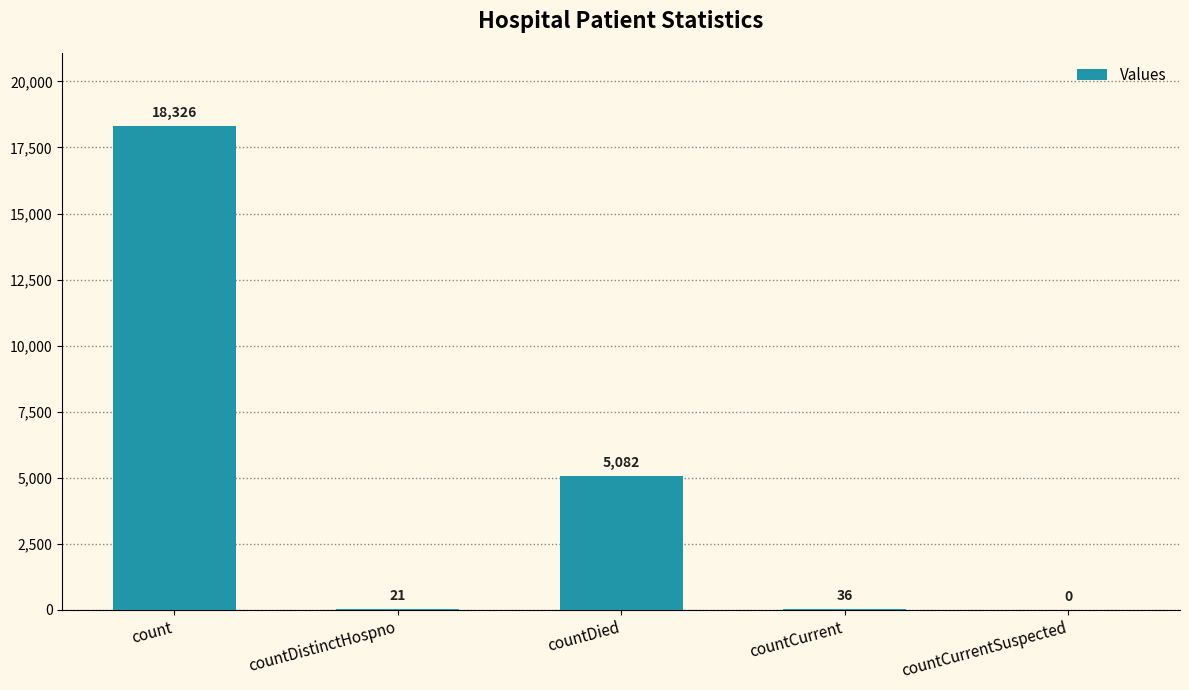

What is the sum of the values at countDistinctHospno and count?

18347